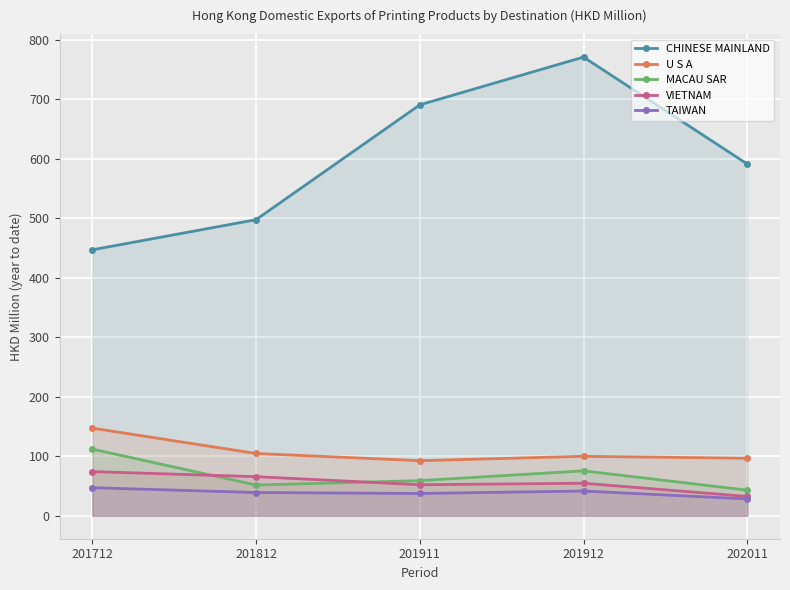

Reading left to right, extract all data points from this chart.

CHINESE MAINLAND: 446.9	497.6	690.5	770.8	591.1
U S A: 147.3	104.7	92.6	100.0	96.7
MACAU SAR: 112.1	51.7	59.1	75.5	43.0
VIETNAM: 74.3	65.7	52.2	54.7	32.5
TAIWAN: 47.2	39.1	37.5	41.6	28.3